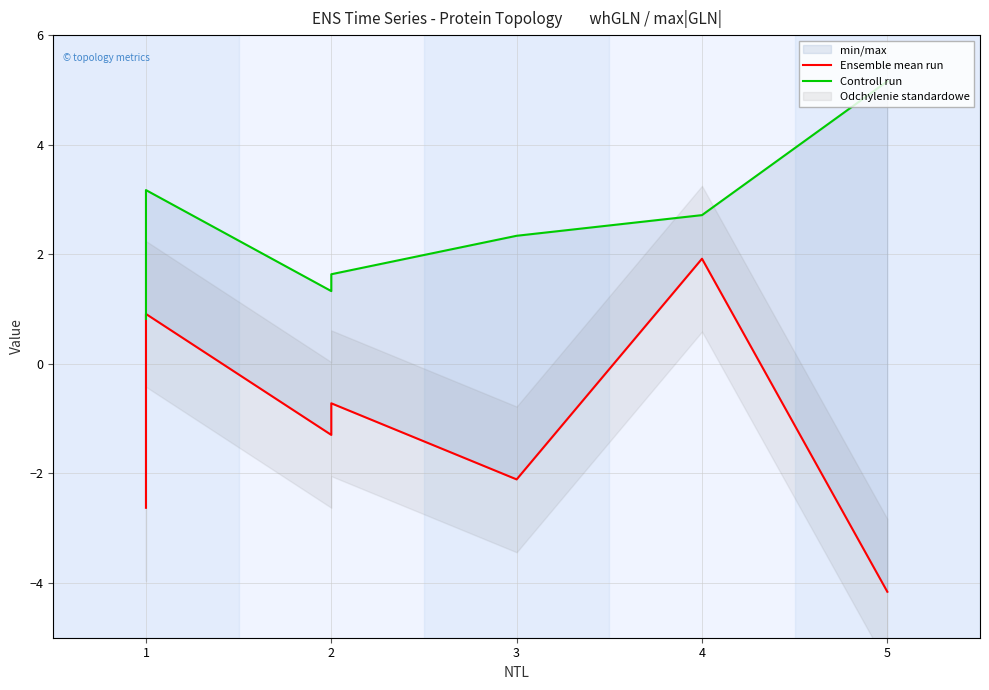

How many interior local peaks does the Controll run series have?

1